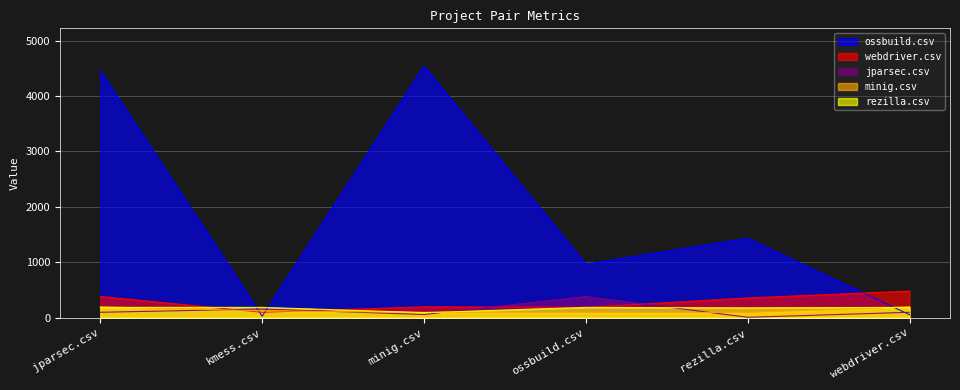

At which label does webdriver.csv reach its minimum?

kmess.csv